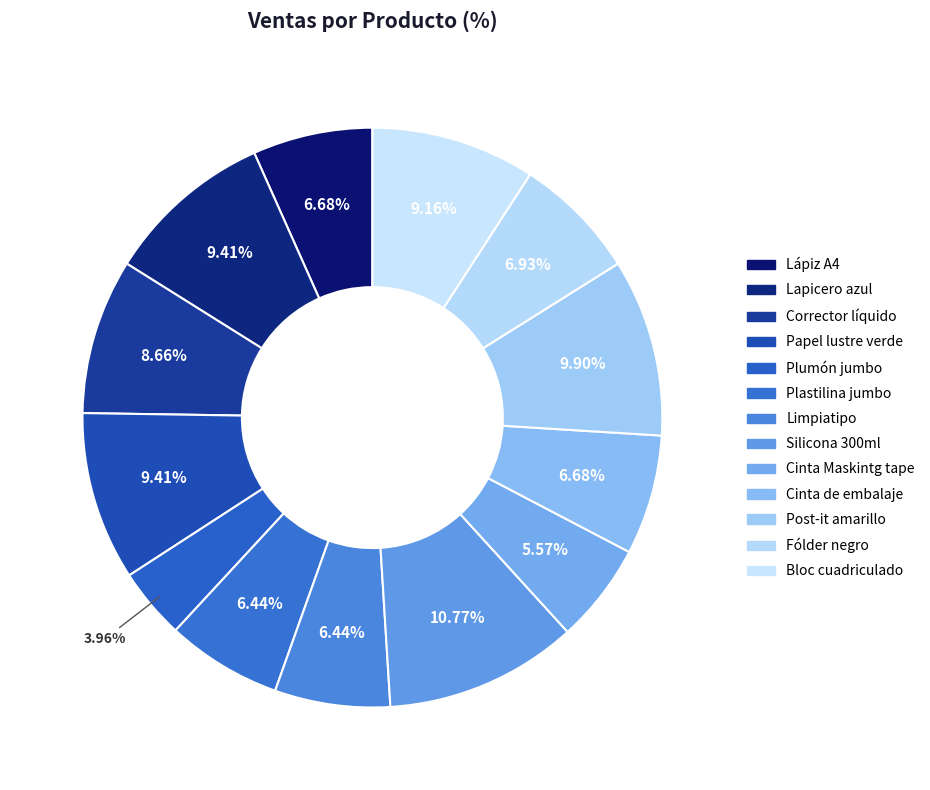

Combined, what portion of the pie is Cinta Maskintg tape and Corrector líquido?

14.2%